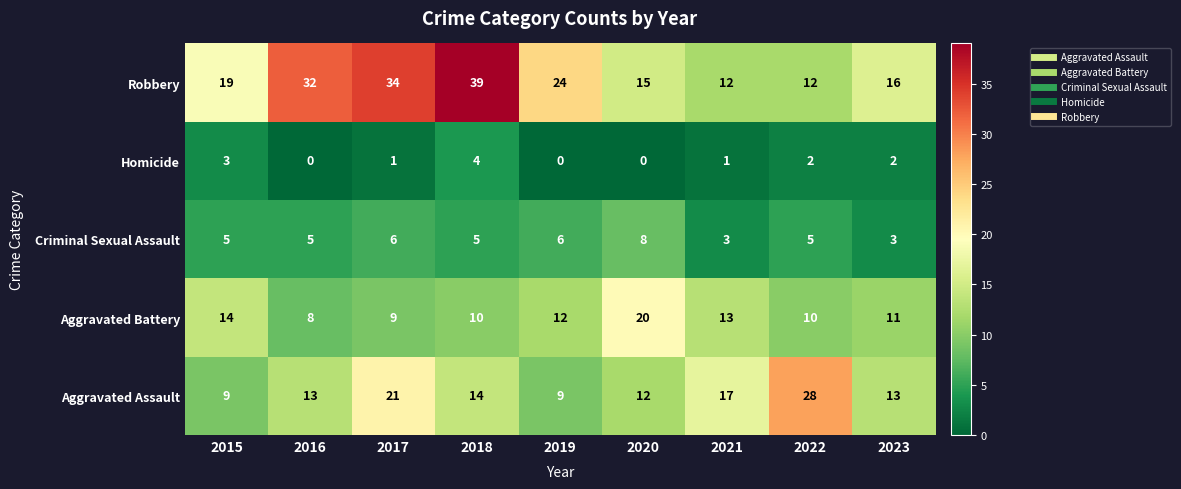

True or false: Aggravated Battery has a value of 20 at 2020.

True